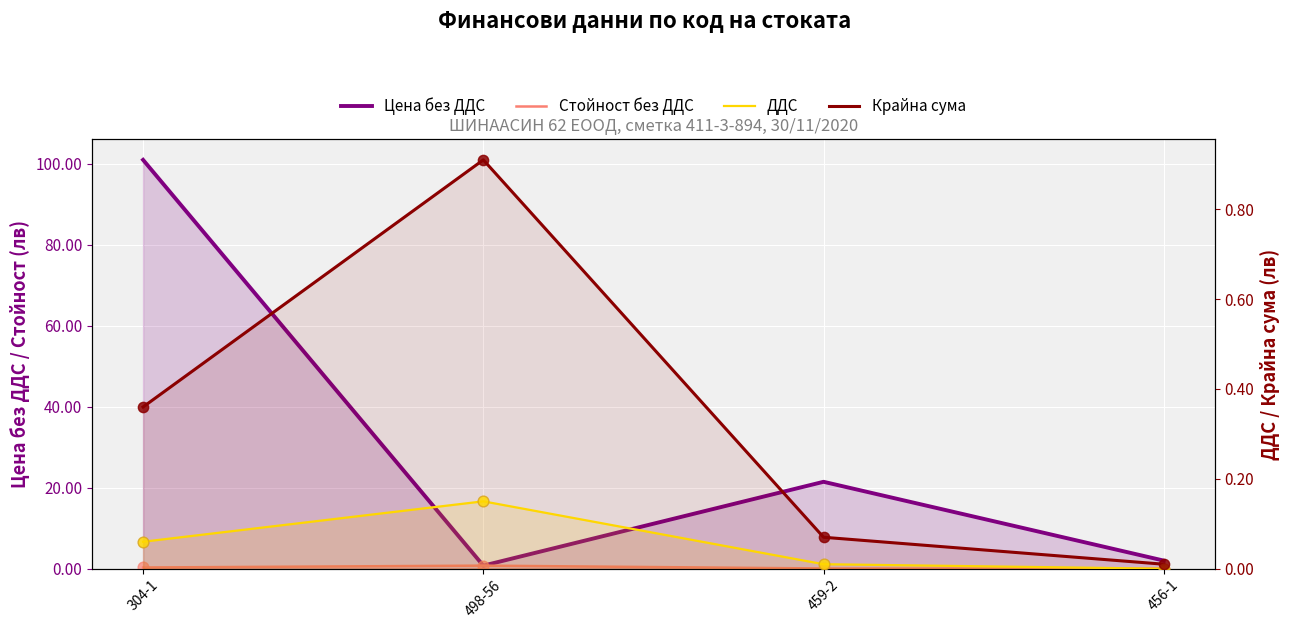

What are all the series names shown in the legend?

Цена без ДДС, Стойност без ДДС, ДДС, Крайна сума